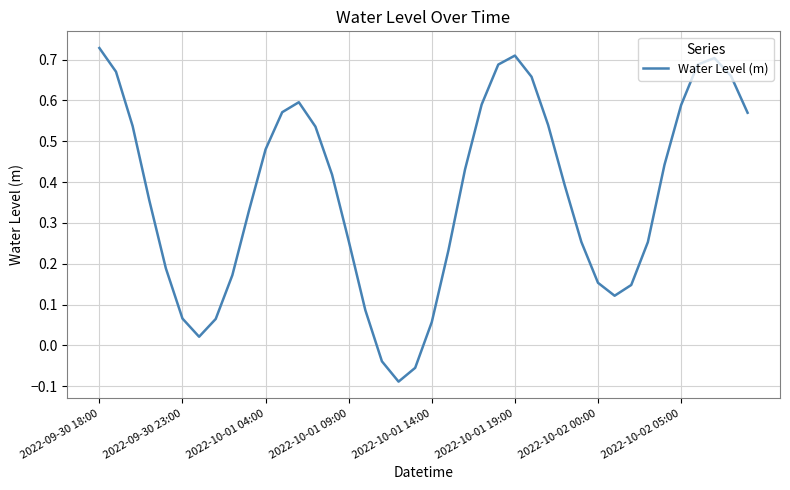

How many positive values are there?

37